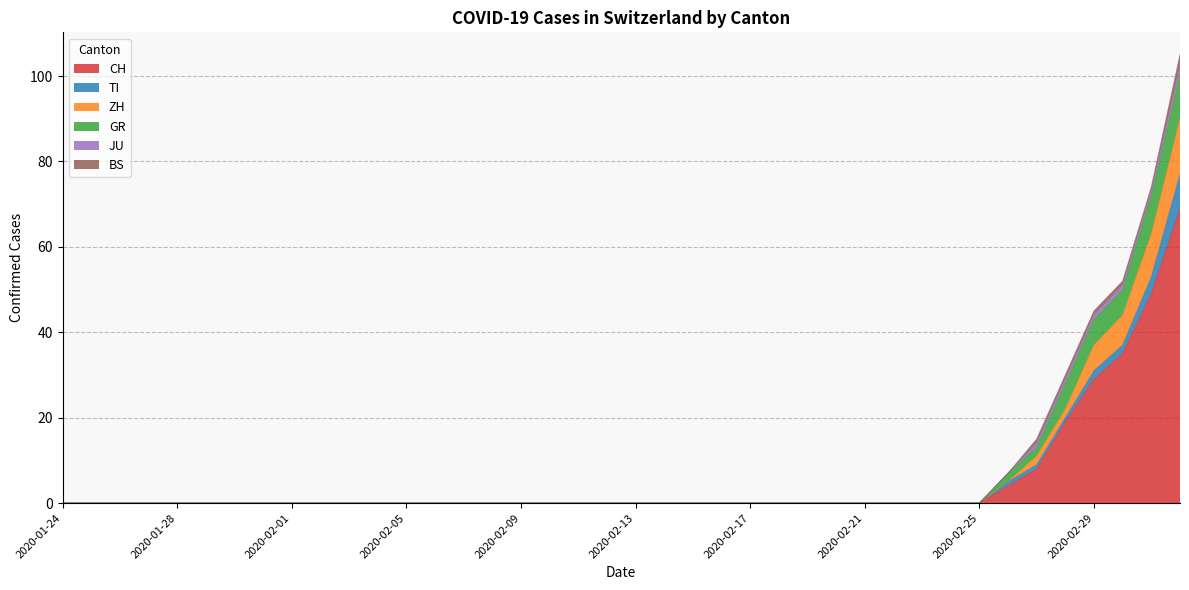

Count the JU values in the range 0 to 1.

39